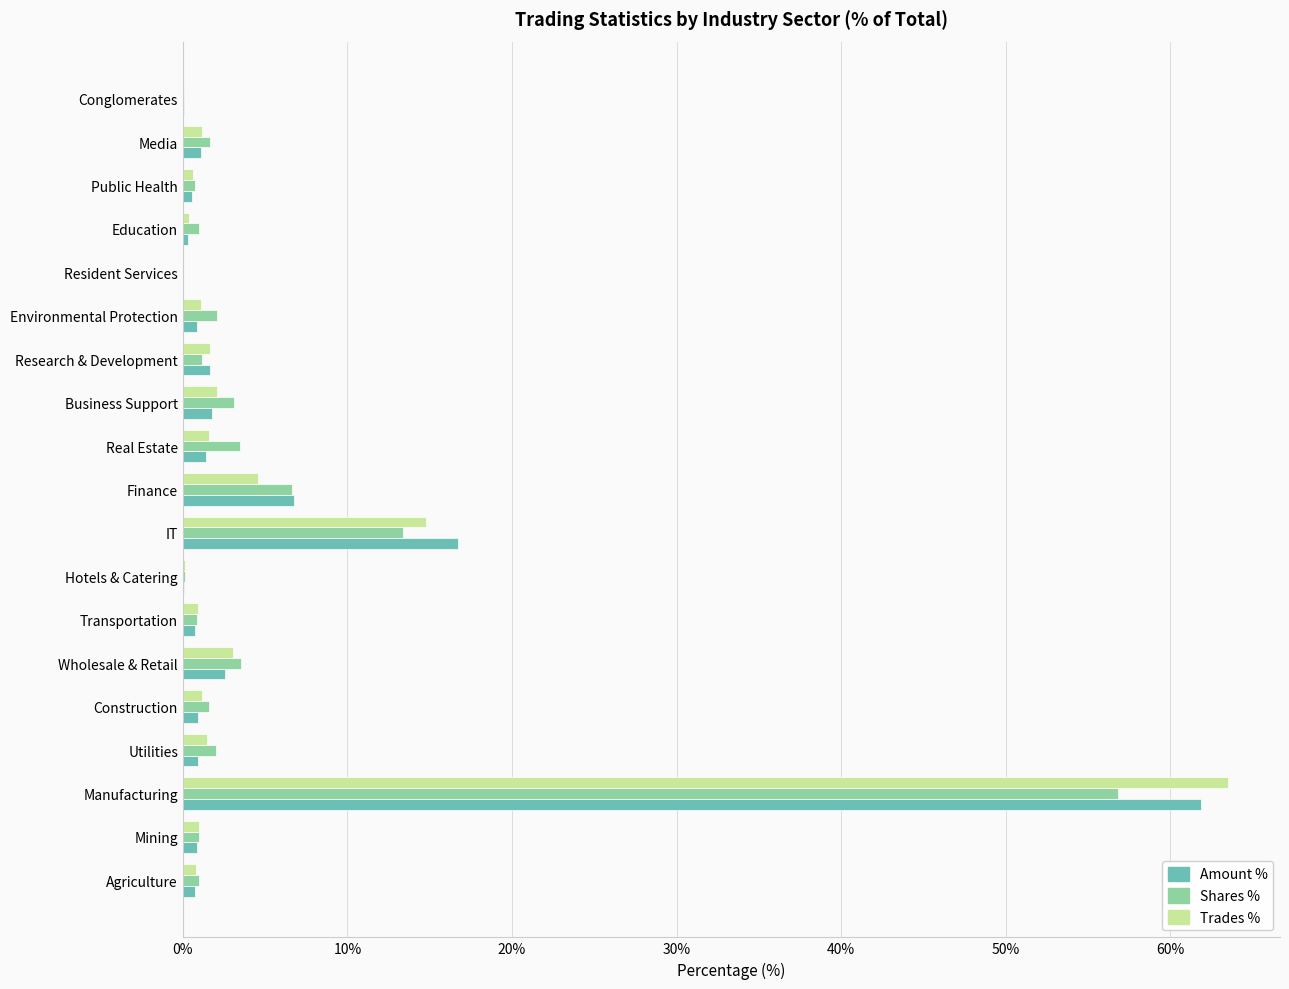

Where is Amount % nearest to the value 30?

IT